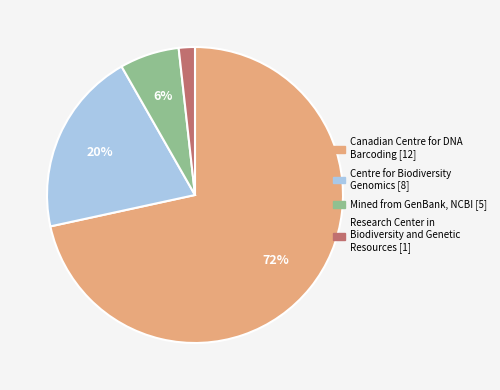

Between Mined from GenBank, NCBI [5] and Research Center in Biodiversity and Genetic Resources [1], which is larger?

Mined from GenBank, NCBI [5]